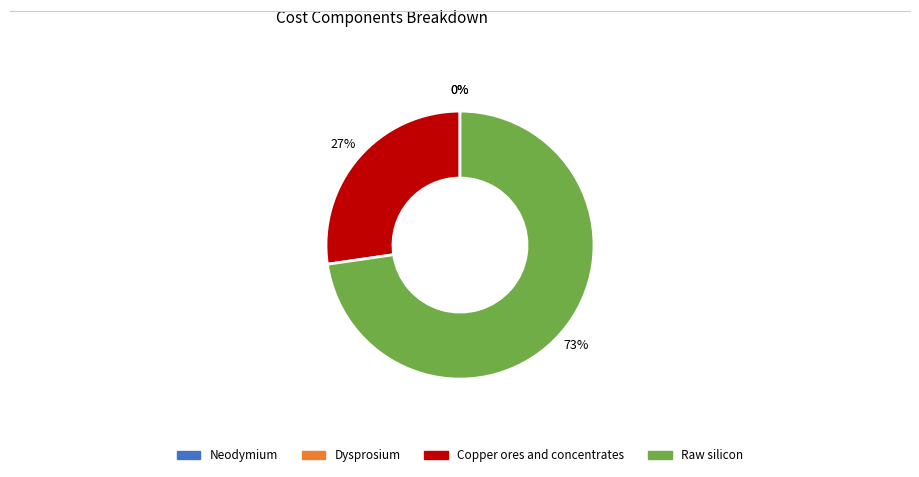

Is it true that Neodymium is 0% of the pie?

True